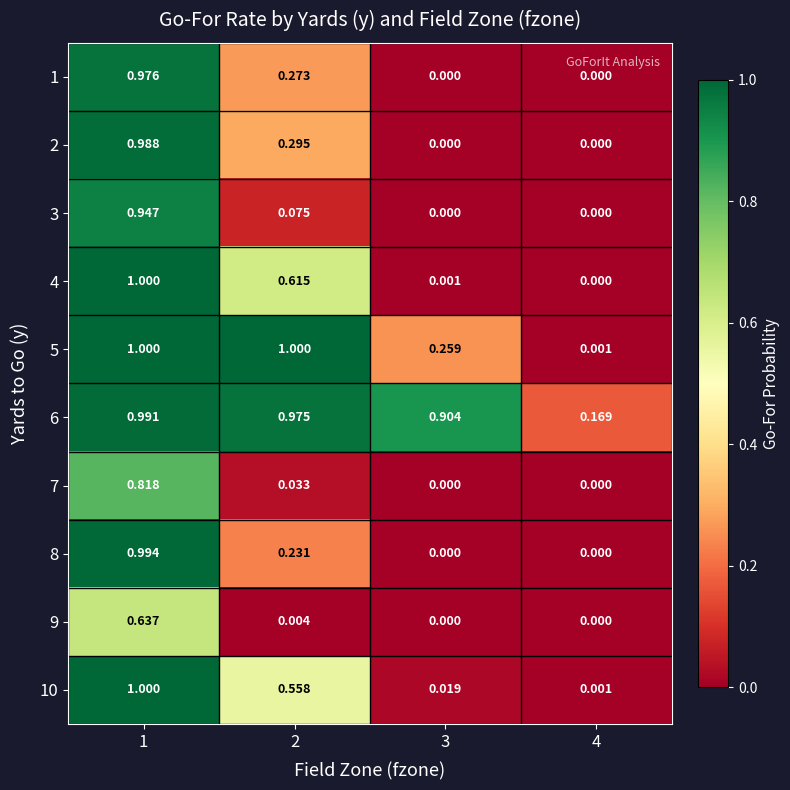

What is the maximum value shown in the chart?

1.0